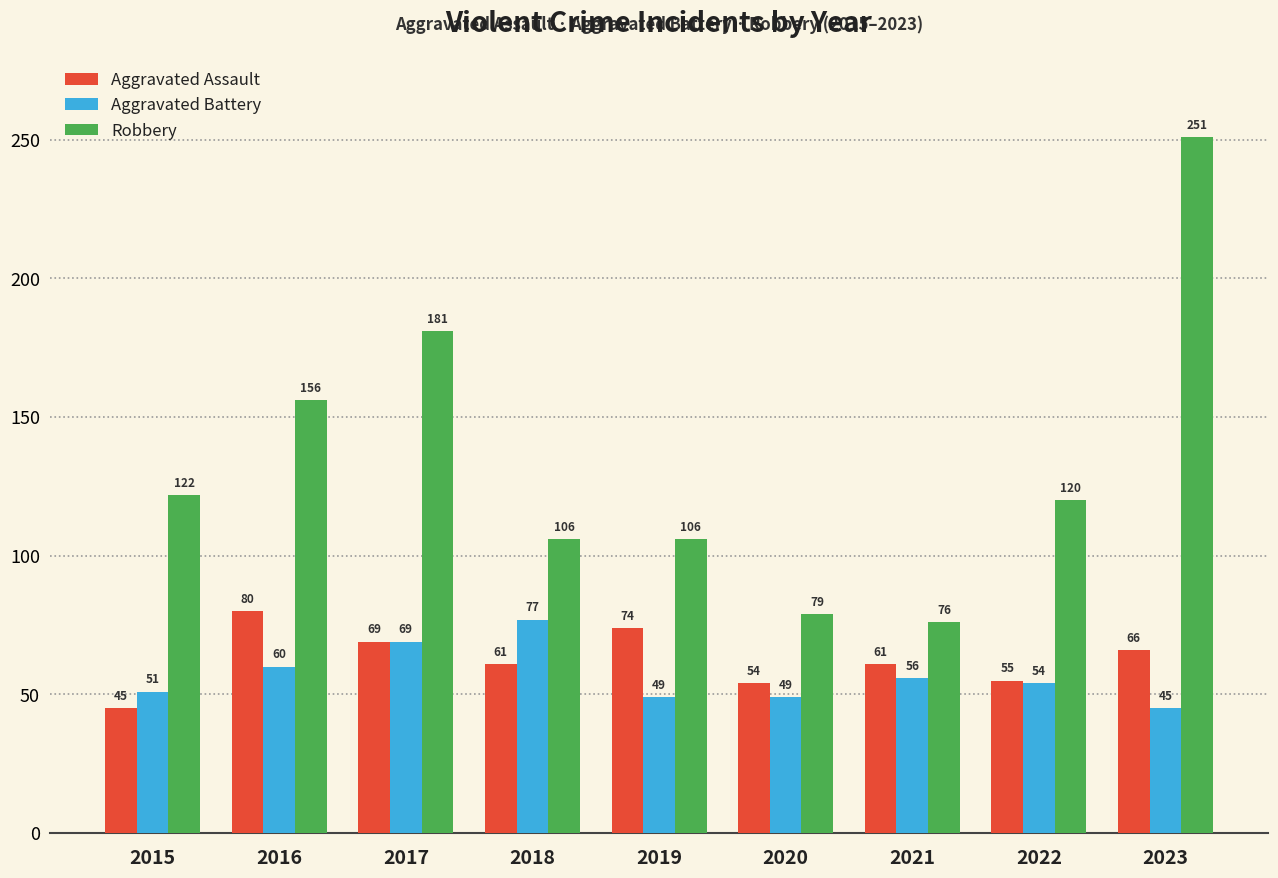

How many bars are there in total?

27